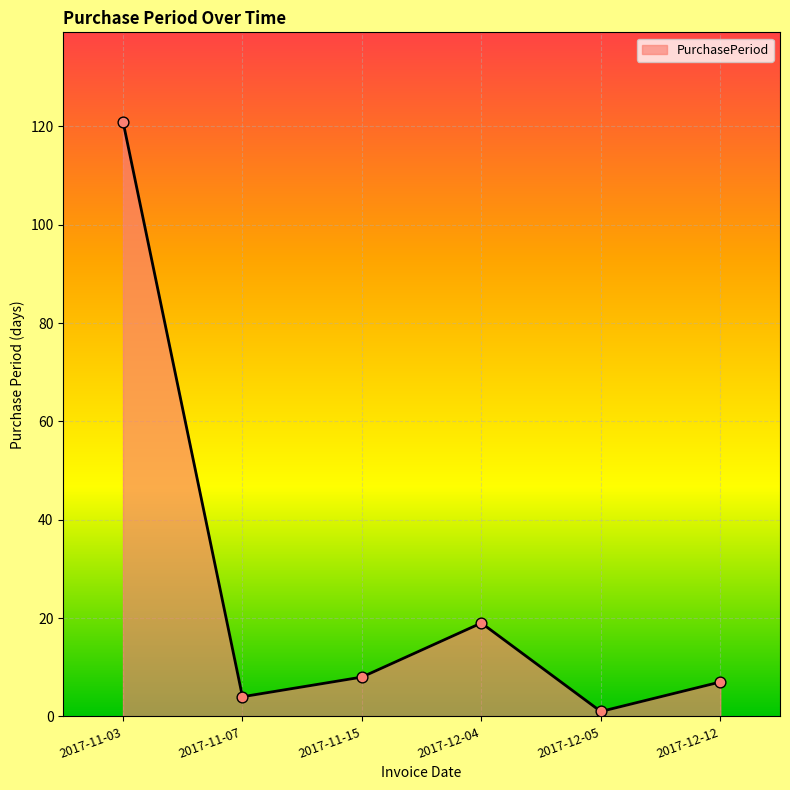

What is the change in value from 2017-11-07 to 2017-12-04?

+15